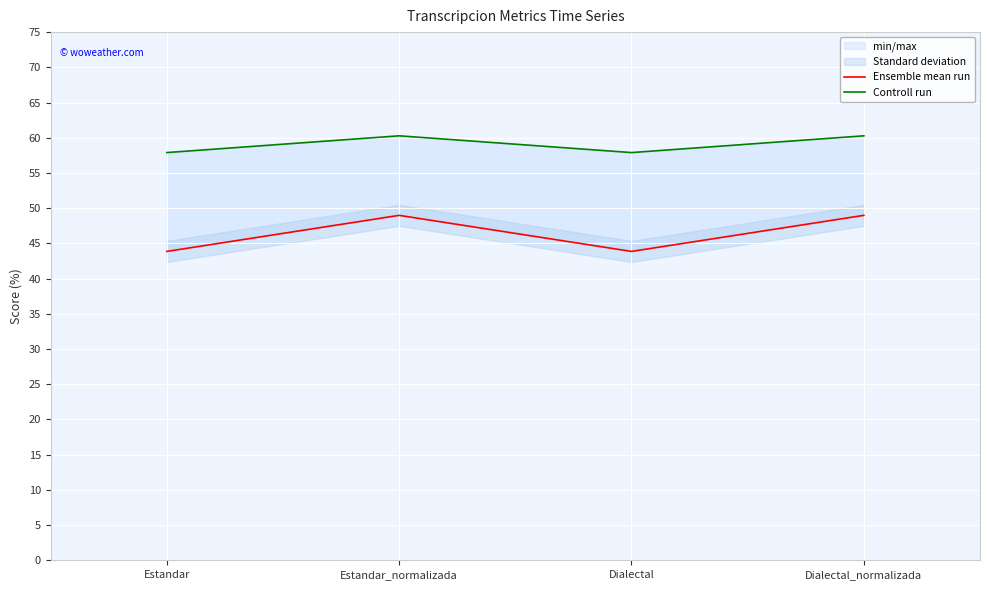

How many data points in Controll run are less than 60?

2